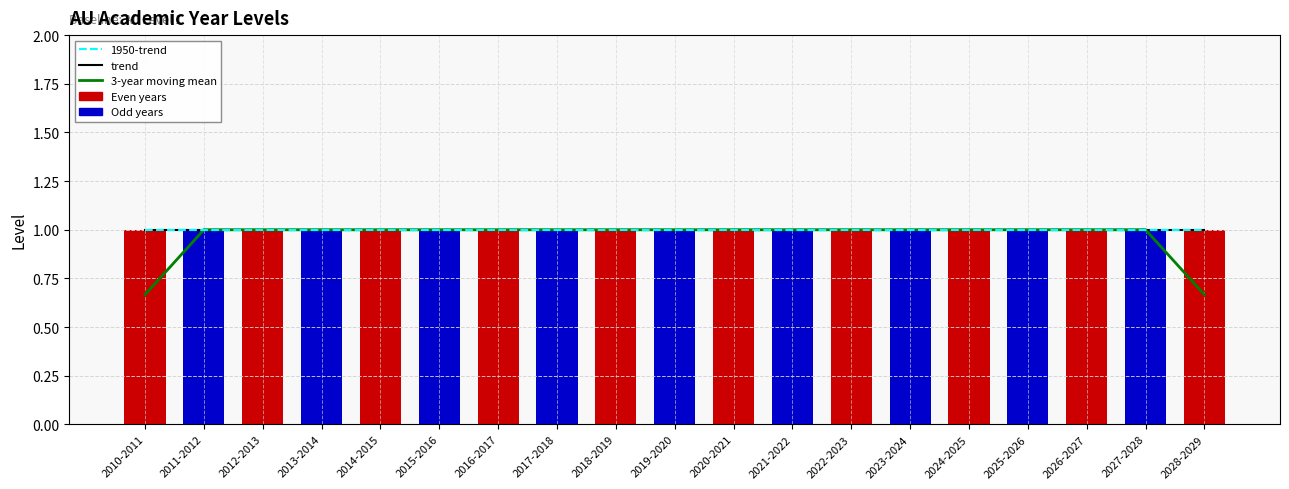

Reading left to right, list all the values displayed in this chart.

trend: 2010-2011=1.0	2011-2012=1.0	2012-2013=1.0	2013-2014=1.0	2014-2015=1.0	2015-2016=1.0	2016-2017=1.0	2017-2018=1.0	2018-2019=1.0	2019-2020=1.0	2020-2021=1.0	2021-2022=1.0	2022-2023=1.0	2023-2024=1.0	2024-2025=1.0	2025-2026=1.0	2026-2027=1.0	2027-2028=1.0	2028-2029=1.0
3-year moving mean: 2010-2011=0.7	2011-2012=1.0	2012-2013=1.0	2013-2014=1.0	2014-2015=1.0	2015-2016=1.0	2016-2017=1.0	2017-2018=1.0	2018-2019=1.0	2019-2020=1.0	2020-2021=1.0	2021-2022=1.0	2022-2023=1.0	2023-2024=1.0	2024-2025=1.0	2025-2026=1.0	2026-2027=1.0	2027-2028=1.0	2028-2029=0.7
1950-trend: 2010-2011=1.0	2011-2012=1.0	2012-2013=1.0	2013-2014=1.0	2014-2015=1.0	2015-2016=1.0	2016-2017=1.0	2017-2018=1.0	2018-2019=1.0	2019-2020=1.0	2020-2021=1.0	2021-2022=1.0	2022-2023=1.0	2023-2024=1.0	2024-2025=1.0	2025-2026=1.0	2026-2027=1.0	2027-2028=1.0	2028-2029=1.0
Level: 2010-2011=1.0	2011-2012=1.0	2012-2013=1.0	2013-2014=1.0	2014-2015=1.0	2015-2016=1.0	2016-2017=1.0	2017-2018=1.0	2018-2019=1.0	2019-2020=1.0	2020-2021=1.0	2021-2022=1.0	2022-2023=1.0	2023-2024=1.0	2024-2025=1.0	2025-2026=1.0	2026-2027=1.0	2027-2028=1.0	2028-2029=1.0